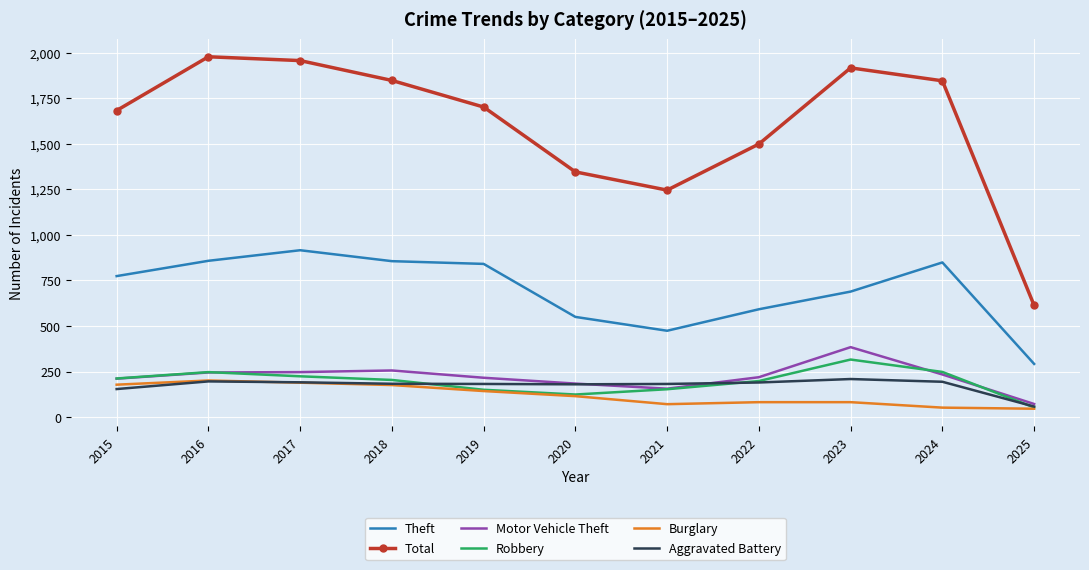

True or false: Theft has more than 1 points higher than both neighbors.

True